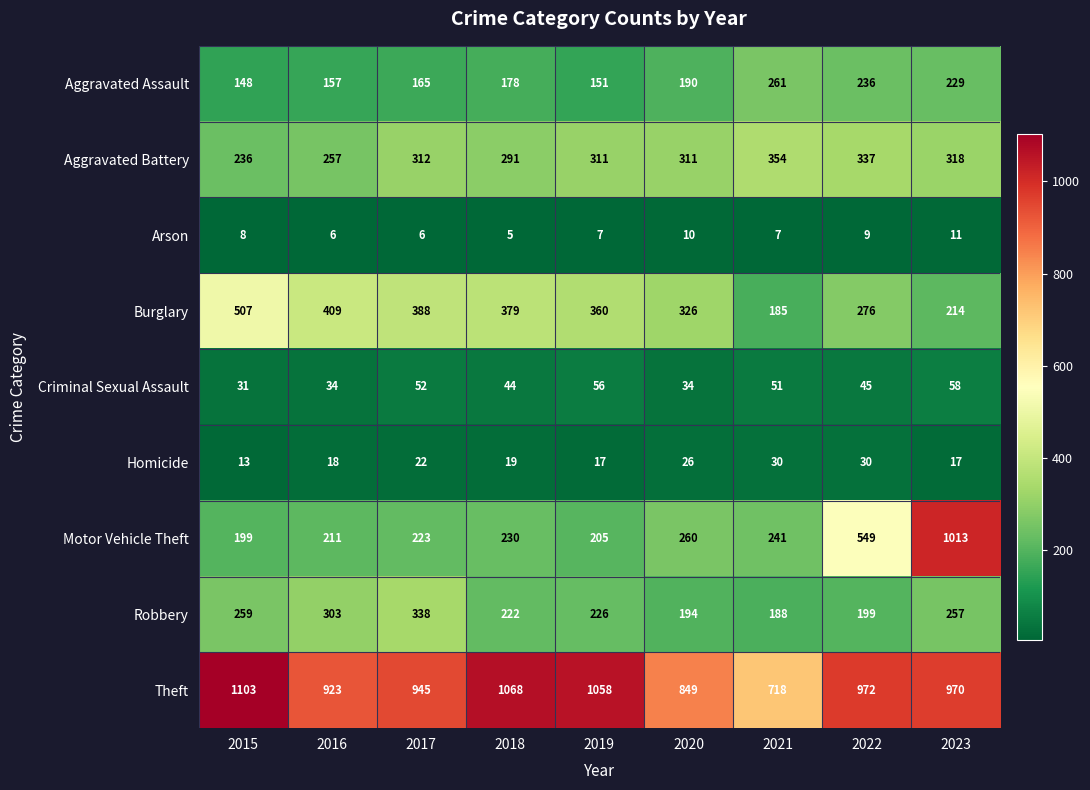

What is the total value across all series at 2018?

2436